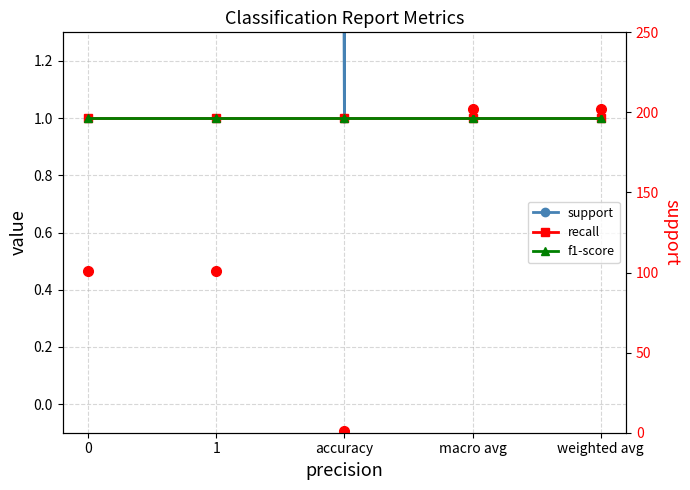

True or false: recall and support cross at least once.

False